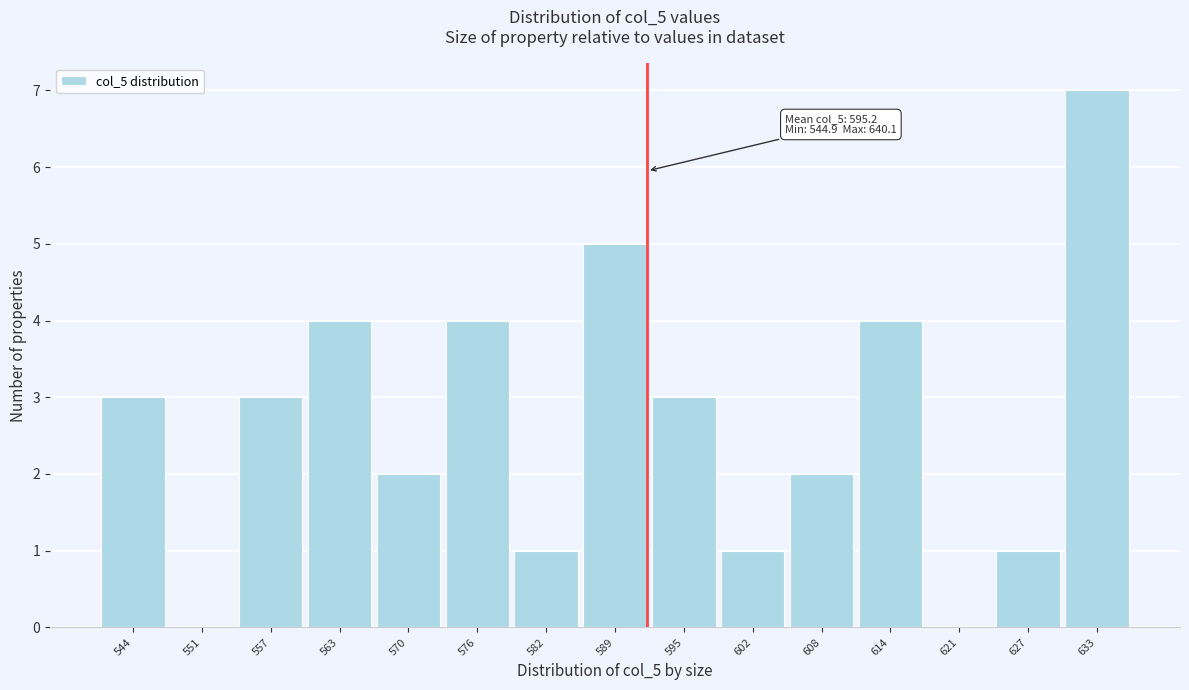

Reading left to right, extract all data points from this chart.

544=3	551=0	557=3	563=4	570=2	576=4	582=1	589=5	595=3	602=1	608=2	614=4	621=0	627=1	633=7